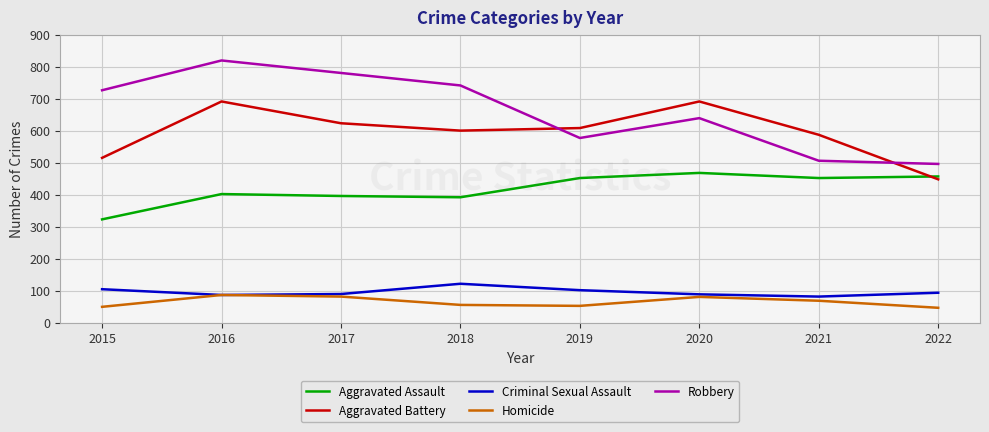

What is the highest value of the Aggravated Battery series?

691